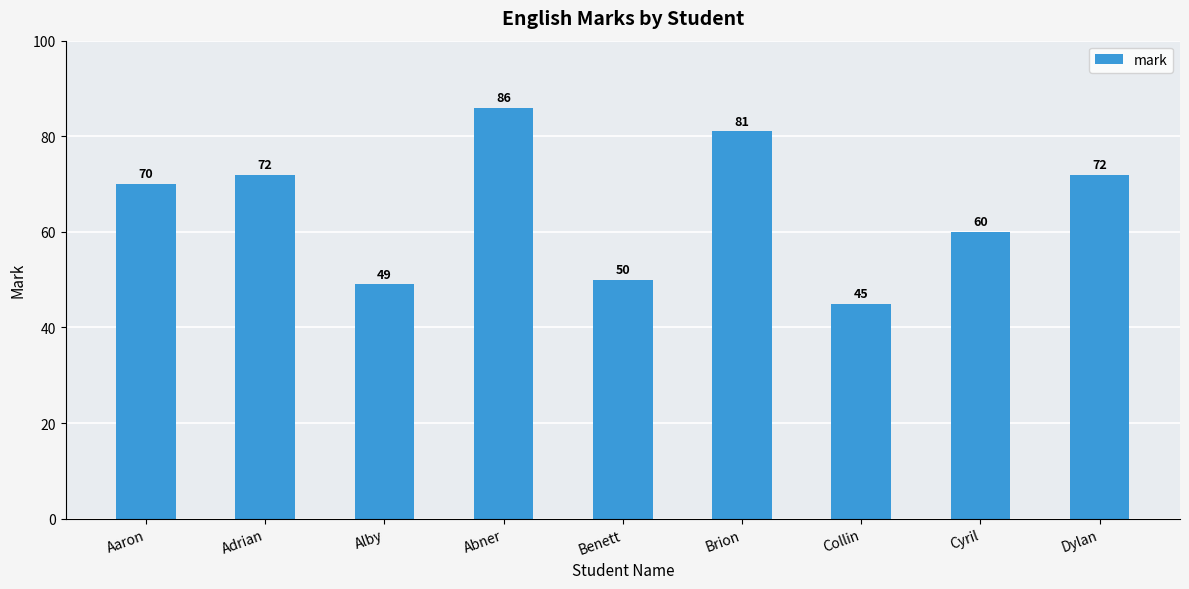

How many bars are there in total?

9